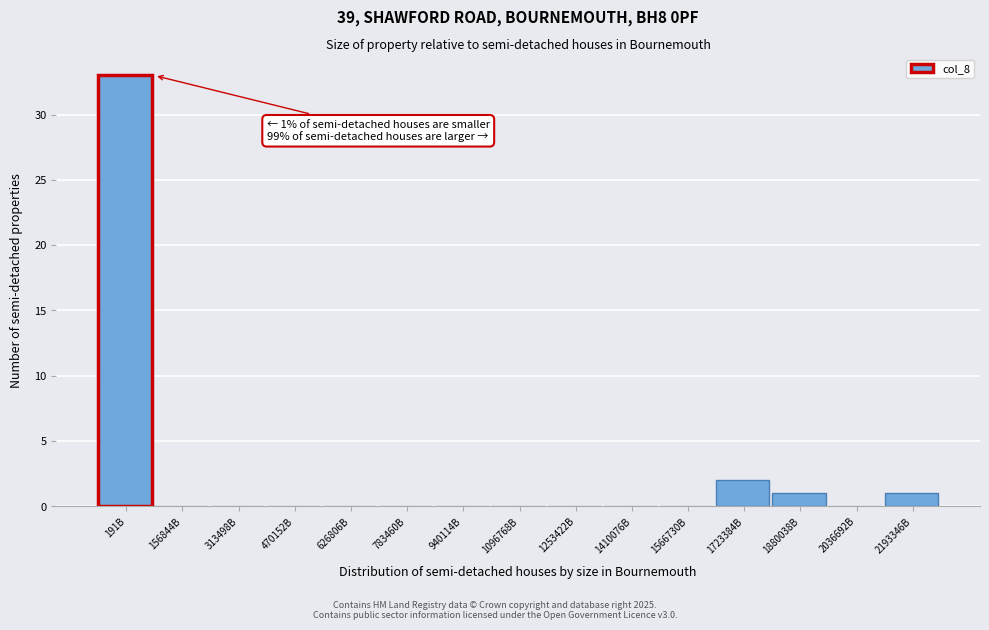

Reading left to right, extract all data points from this chart.

191B=33	156844B=0	313498B=0	470152B=0	626806B=0	783460B=0	940114B=0	1096768B=0	1253422B=0	1410076B=0	1566730B=0	1723384B=2	1880038B=1	2036692B=0	2193346B=1